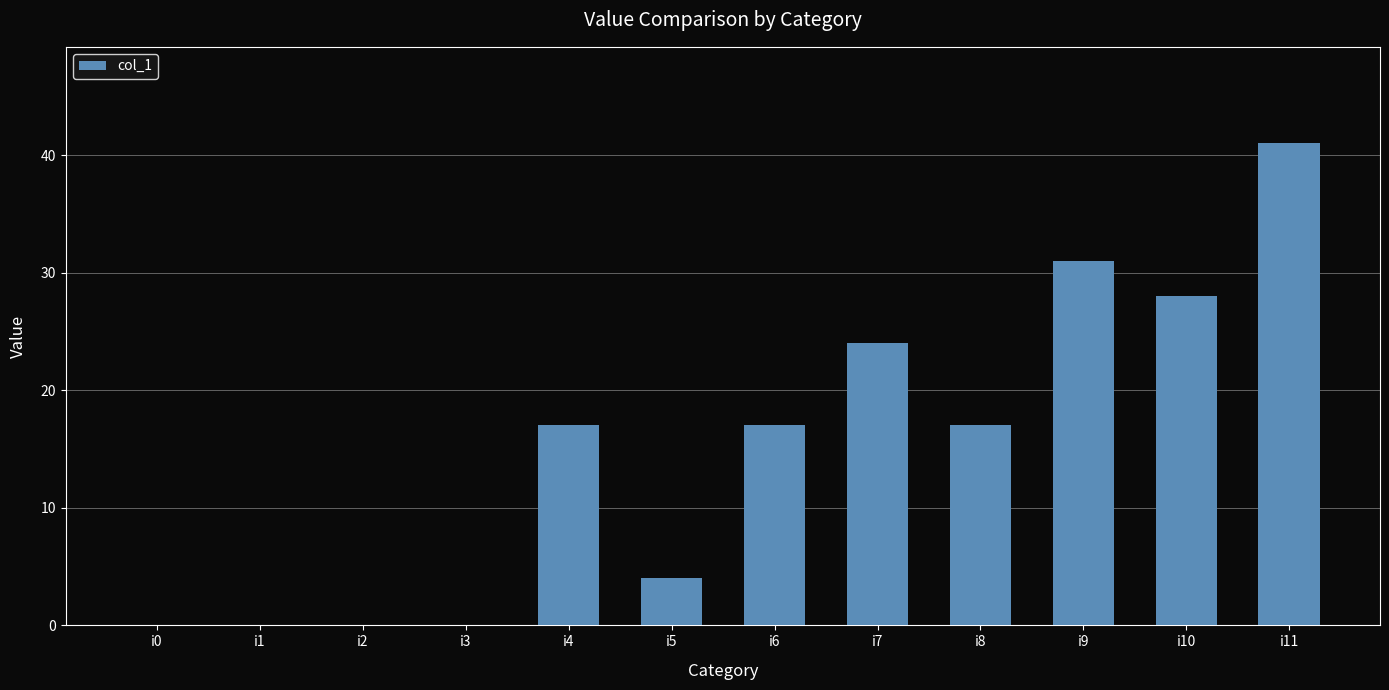

Count the number of data series in this chart.

1